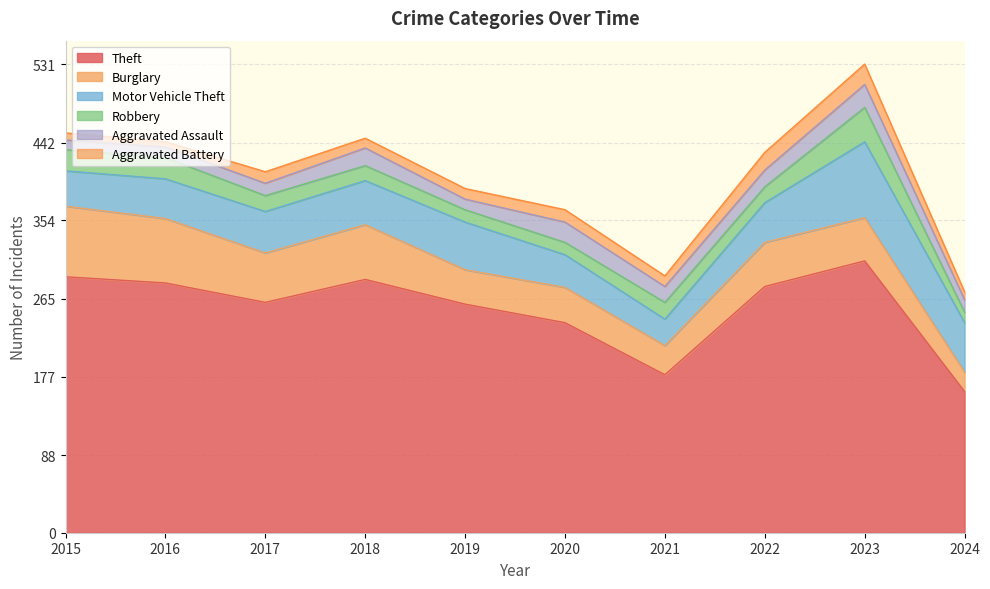

True or false: Motor Vehicle Theft and Aggravated Battery intersect in this chart.

False